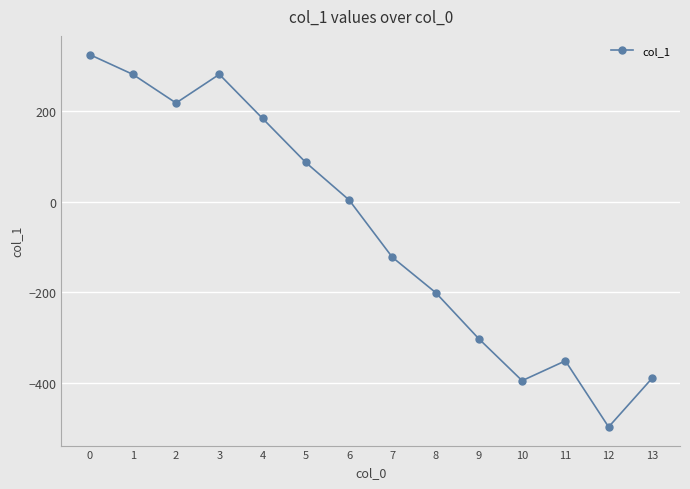

Reading left to right, extract all data points from this chart.

0=323.5	1=279.9	2=216.9	3=279.9	4=182.9	5=85.9	6=3.5	7=-122.6	8=-200.2	9=-302.1	10=-394.2	11=-350.6	12=-496.0	13=-389.4